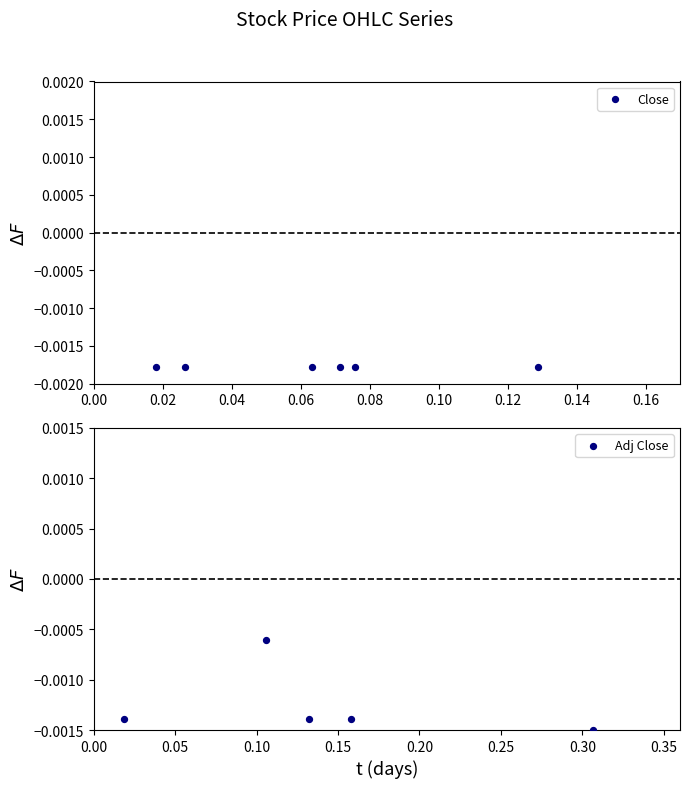

Which series has the largest total across all categories?

Close